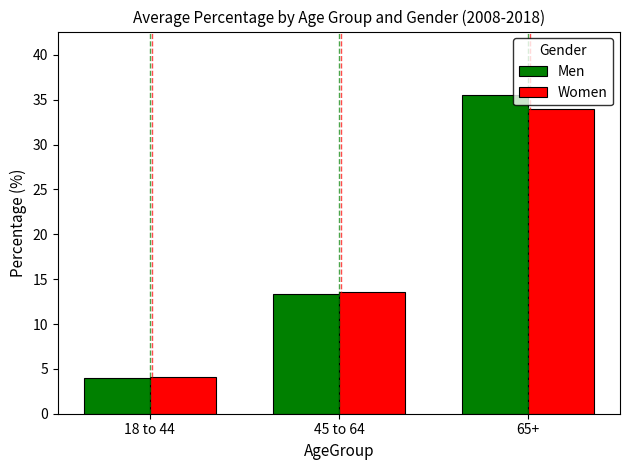

List the series in order of their peak value, lowest first.

Women, Men